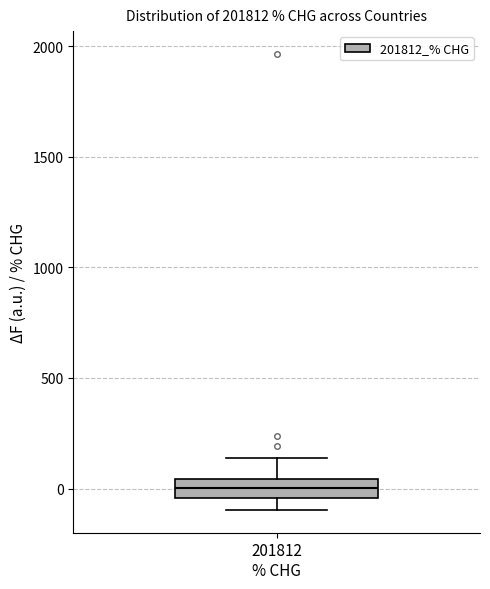

Transcribe this box plot: give where the median line is, the range the box spans, and where the two whiskers end, as read against the y-axis. The values are not printed on the chart, so give them approximately, as read against the axis.

median 0, box -50 to 50, whiskers -100 to 150